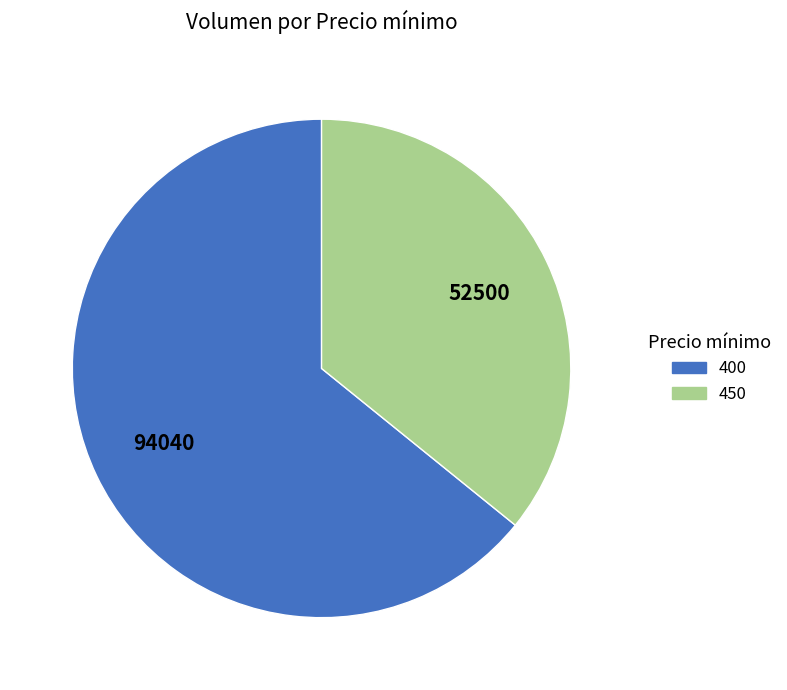

Is the sum of 400 and 450 greater than half?

Yes